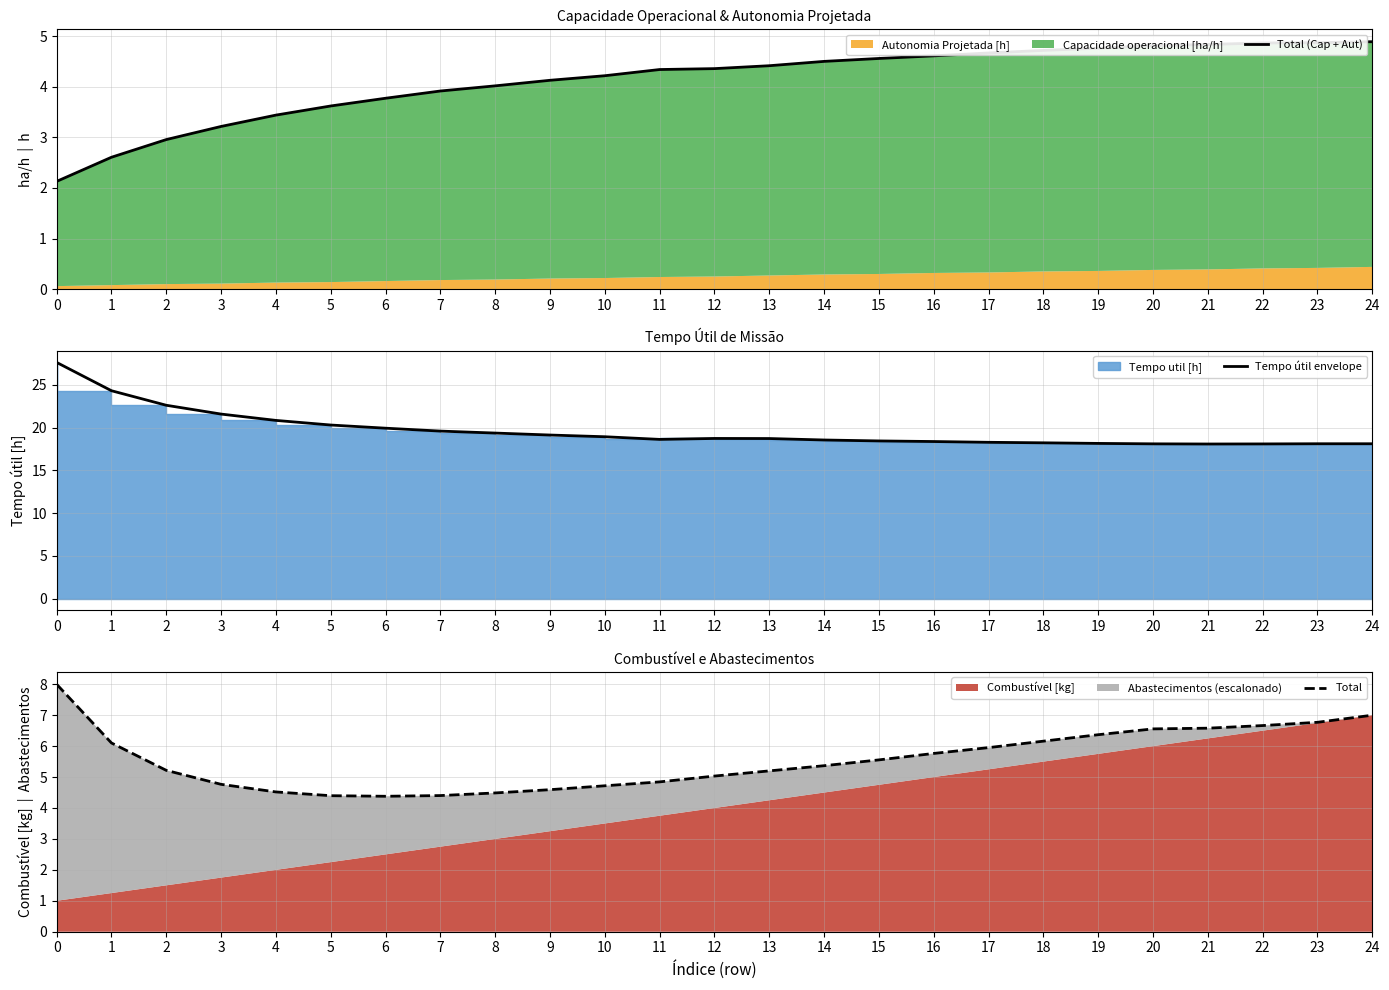

Which series has the widest spread of values?

Tempo útil envelope